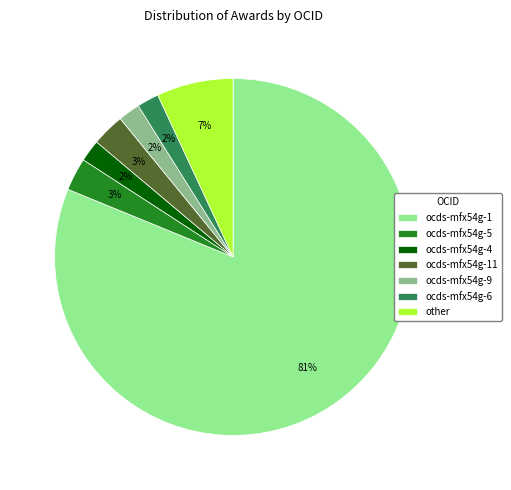

Count the number of slices in the pie.

7